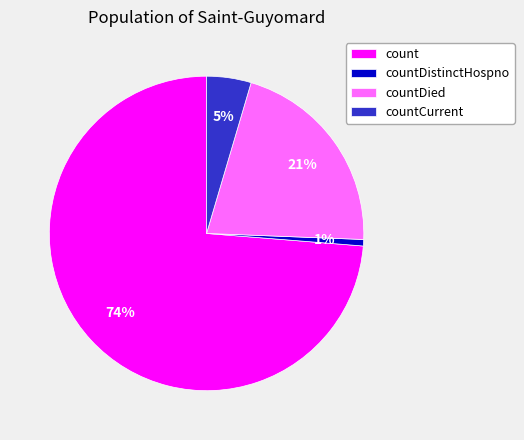

What is the largest slice in the pie chart?

count